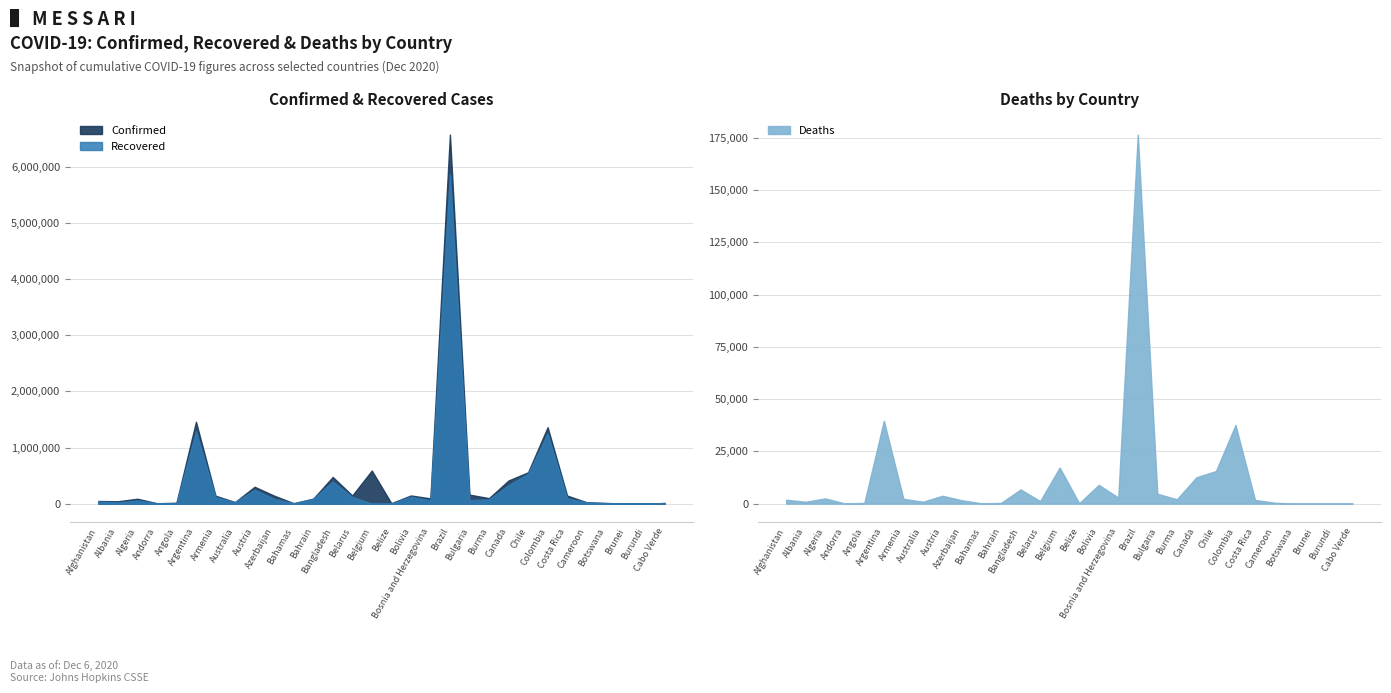

How many lines are shown in the chart?

3